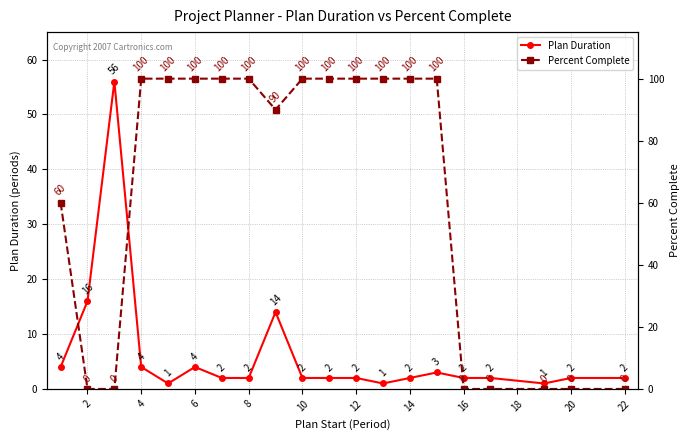

What is the difference between the highest and lowest values at 8?

98